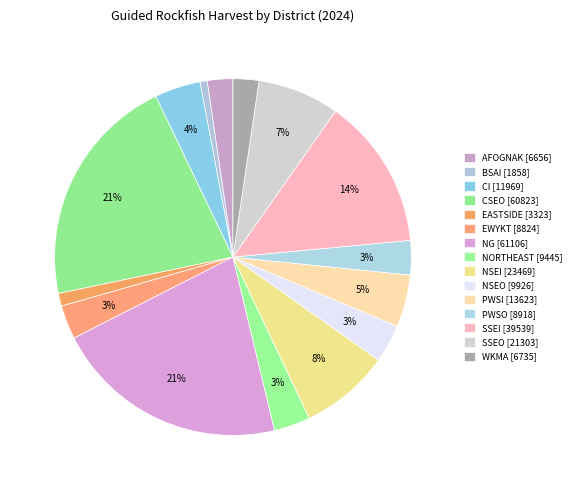

Is there any slice that represents more than half of the pie?

No